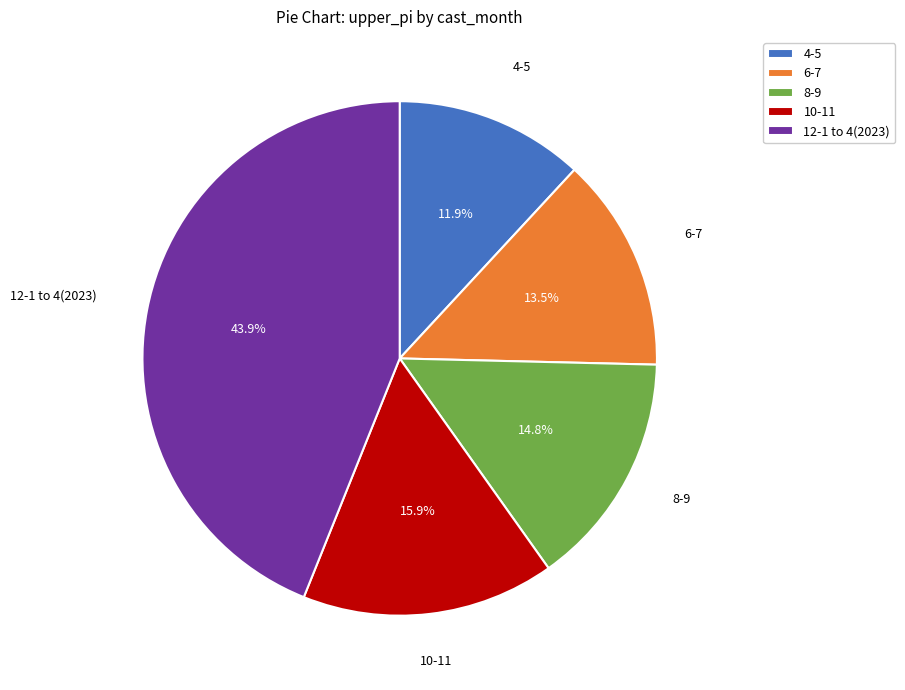

How many segments does this pie chart have?

5